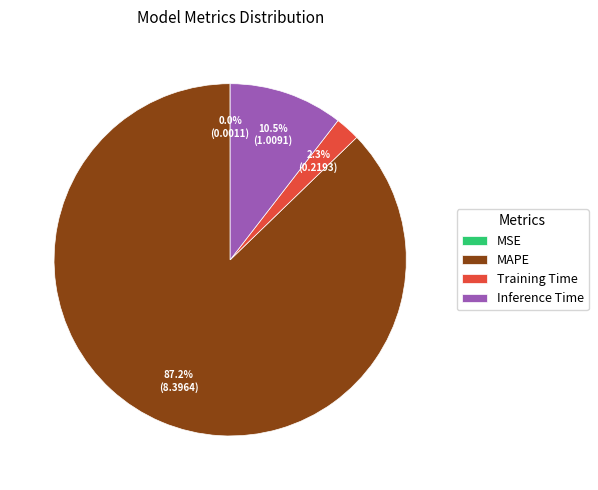

Combined, what portion of the pie is Inference Time and Training Time?

12.8%